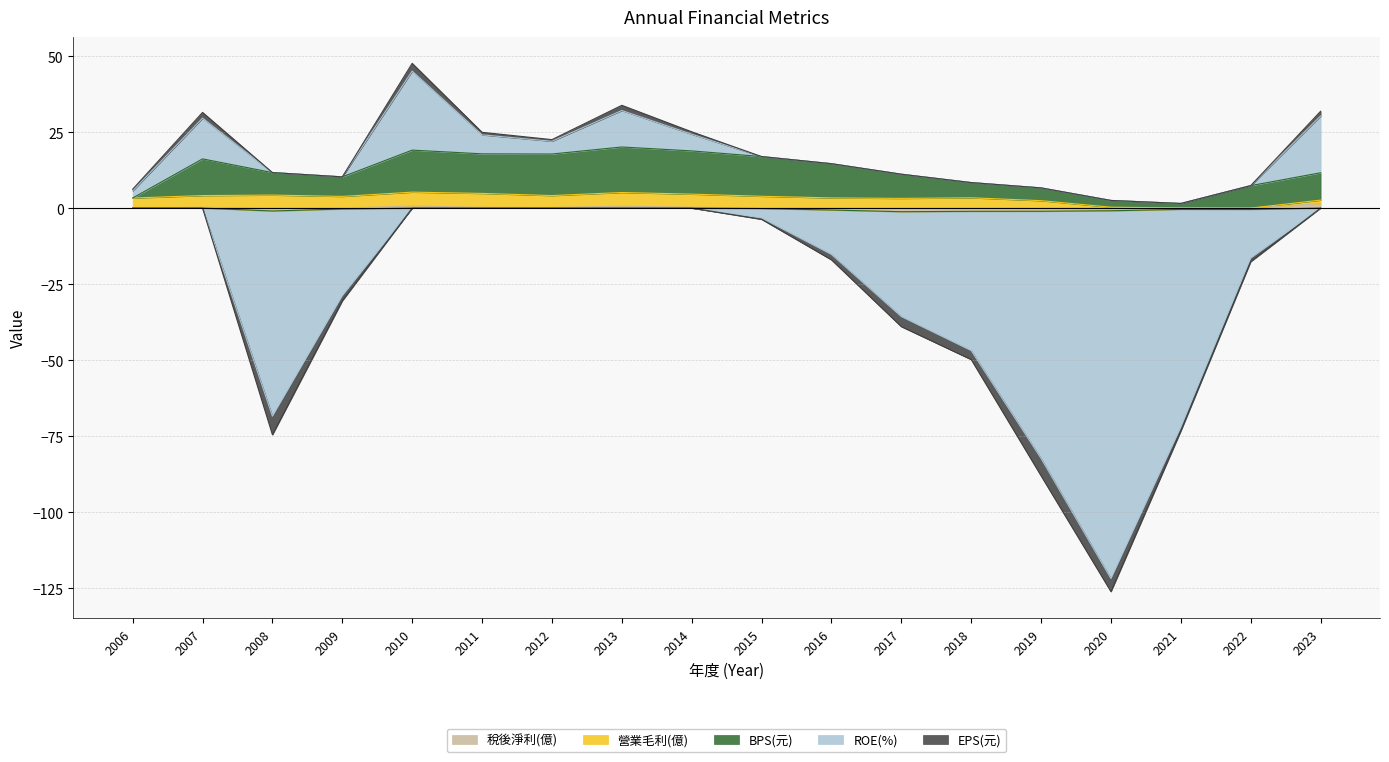

What is the total value across all series at 2017?

-27.9